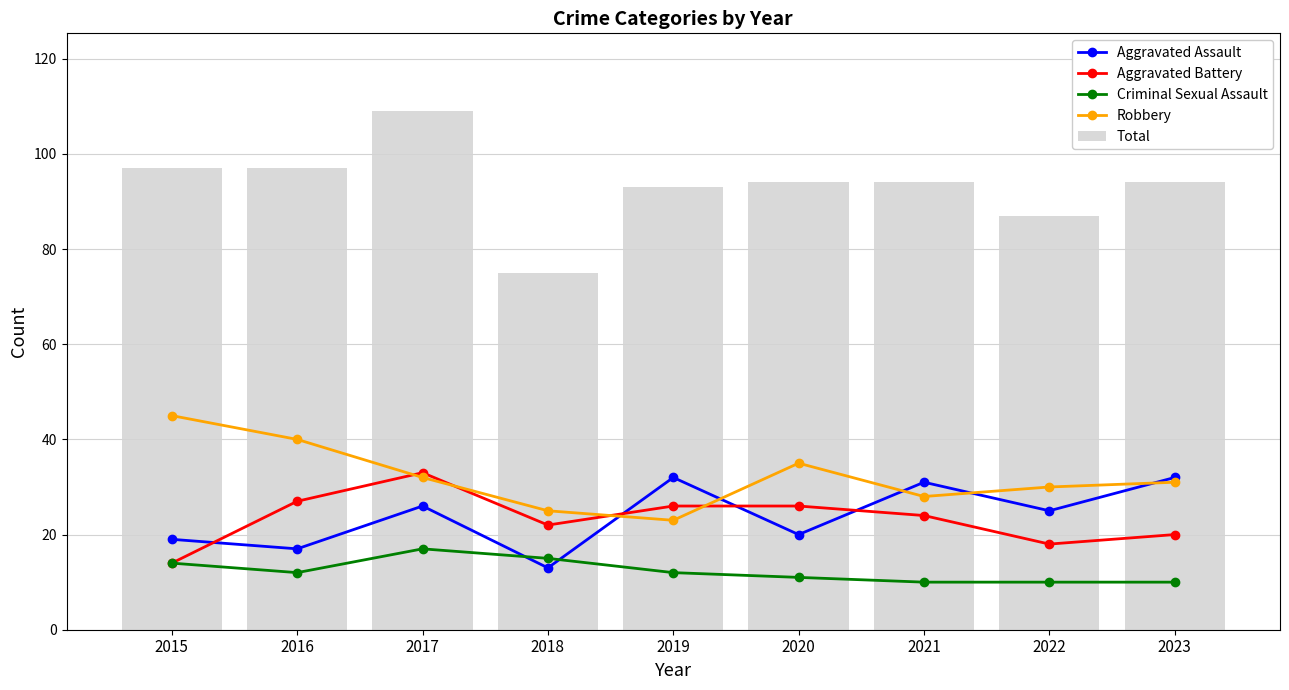

List the series in order of their peak value, lowest first.

Criminal Sexual Assault, Aggravated Assault, Aggravated Battery, Robbery, Total